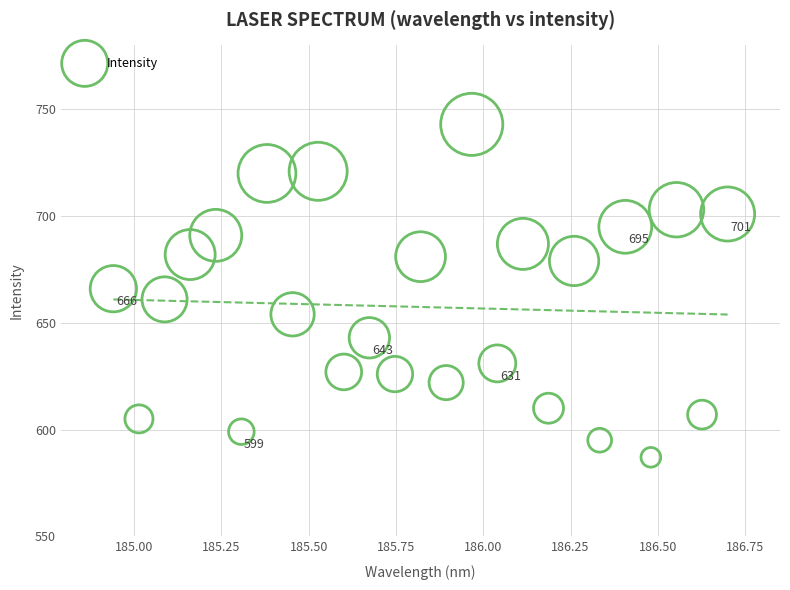

What is the range of Y values (max minus min)?

156